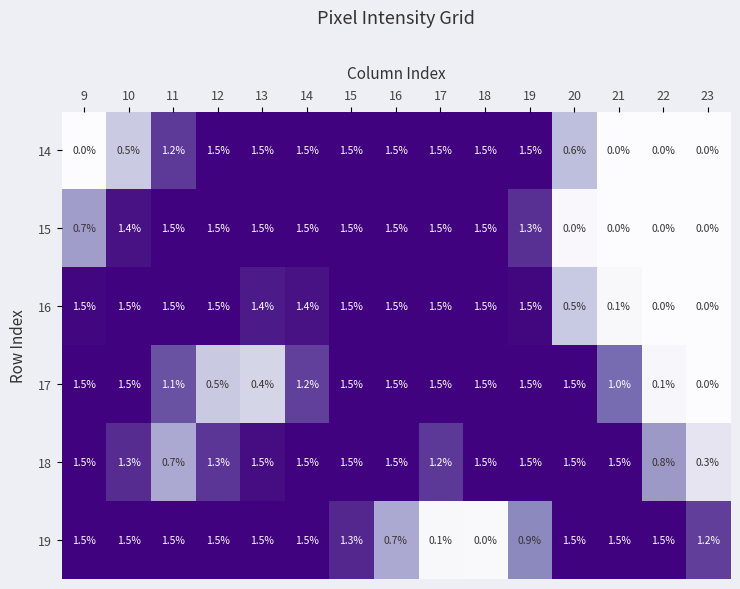

What is the difference between the highest and lowest values at 20?

1.5